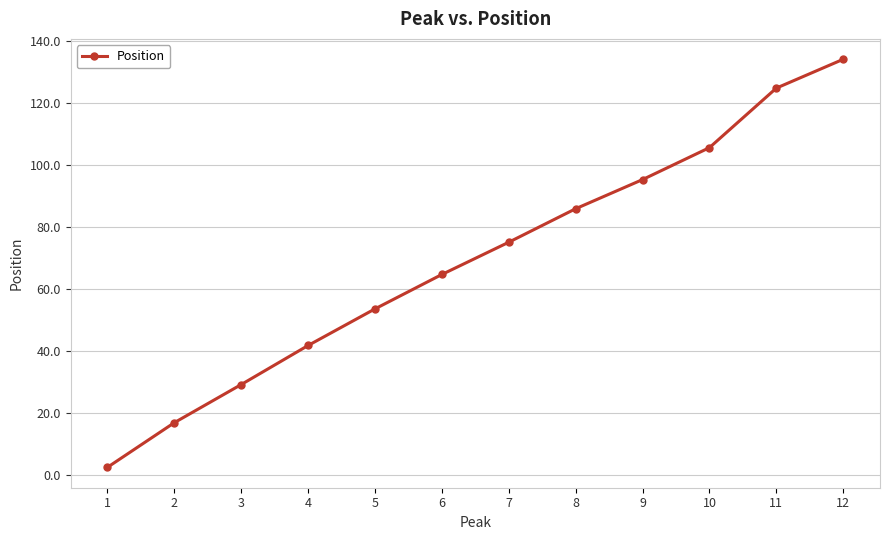

What is the greatest value displayed?

134.1